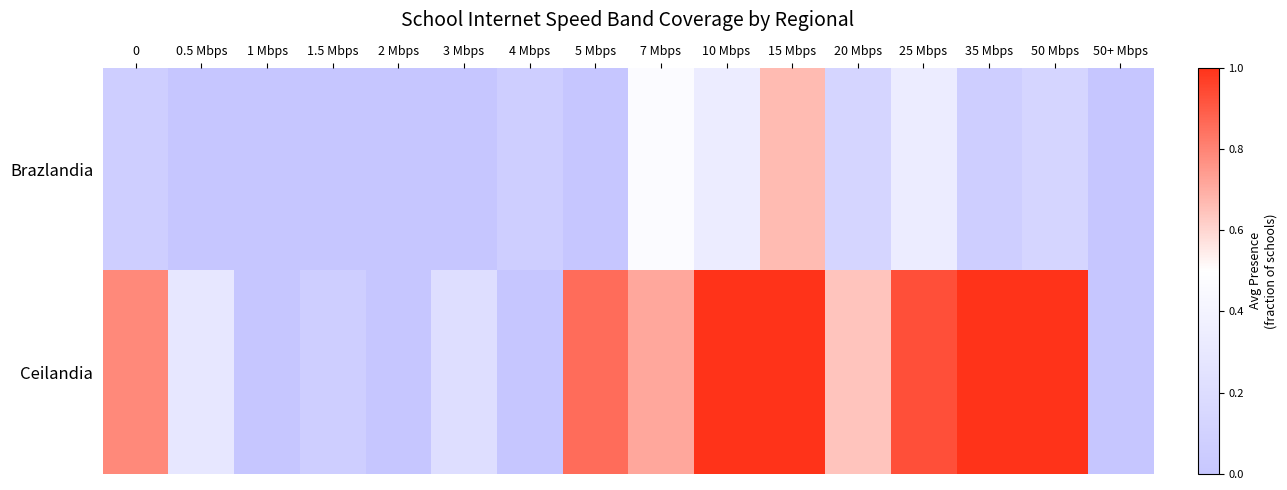

At 25 Mbps, list the series in order from largest to smallest.

Ceilandia, Brazlandia